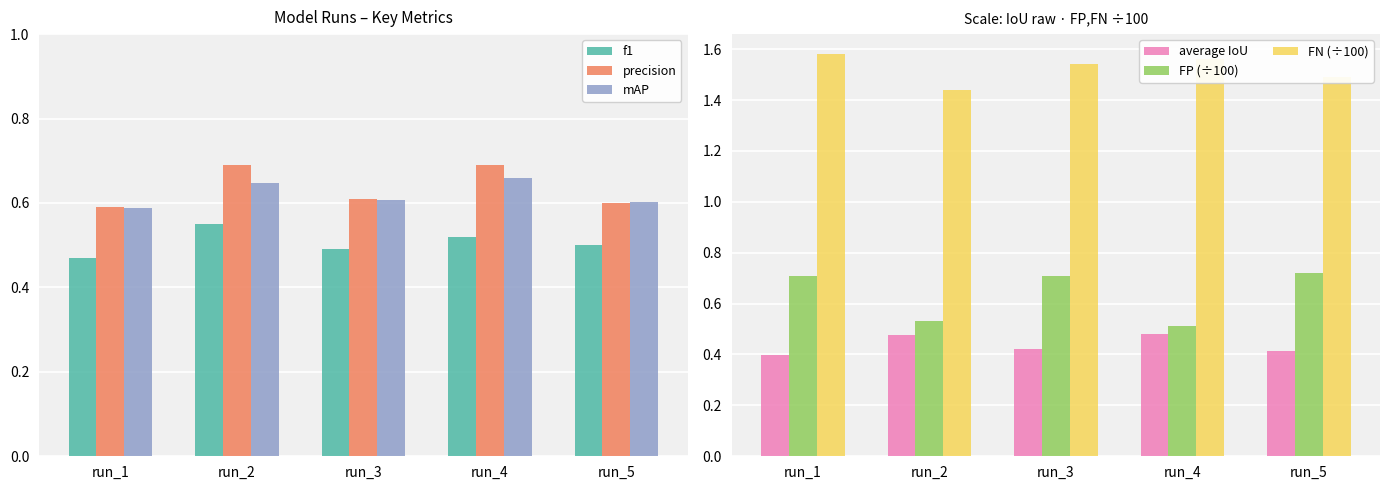

Reading left to right, extract all data points from this chart.

f1: run_1=0.5	run_2=0.6	run_3=0.5	run_4=0.5	run_5=0.5
precision: run_1=0.6	run_2=0.7	run_3=0.6	run_4=0.7	run_5=0.6
mAP: run_1=0.6	run_2=0.6	run_3=0.6	run_4=0.7	run_5=0.6
average IoU: run_1=0.4	run_2=0.5	run_3=0.4	run_4=0.5	run_5=0.4
FP (÷100): run_1=0.7	run_2=0.5	run_3=0.7	run_4=0.5	run_5=0.7
FN (÷100): run_1=1.6	run_2=1.4	run_3=1.5	run_4=1.6	run_5=1.5